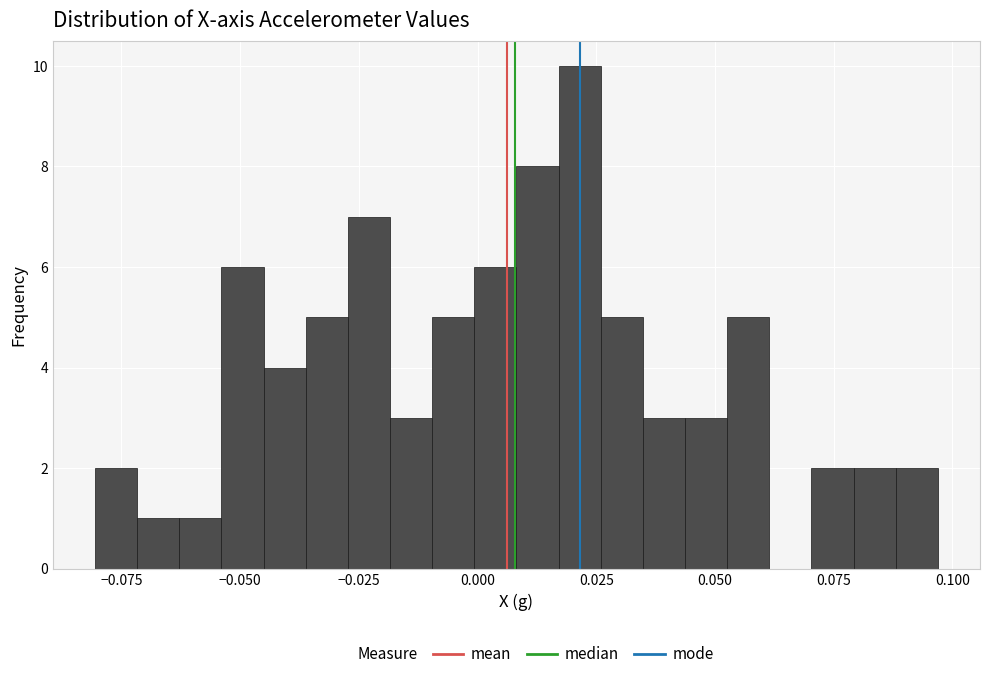

Read against the x-axis, roughly where is the centre of the tallest bar?

0.020